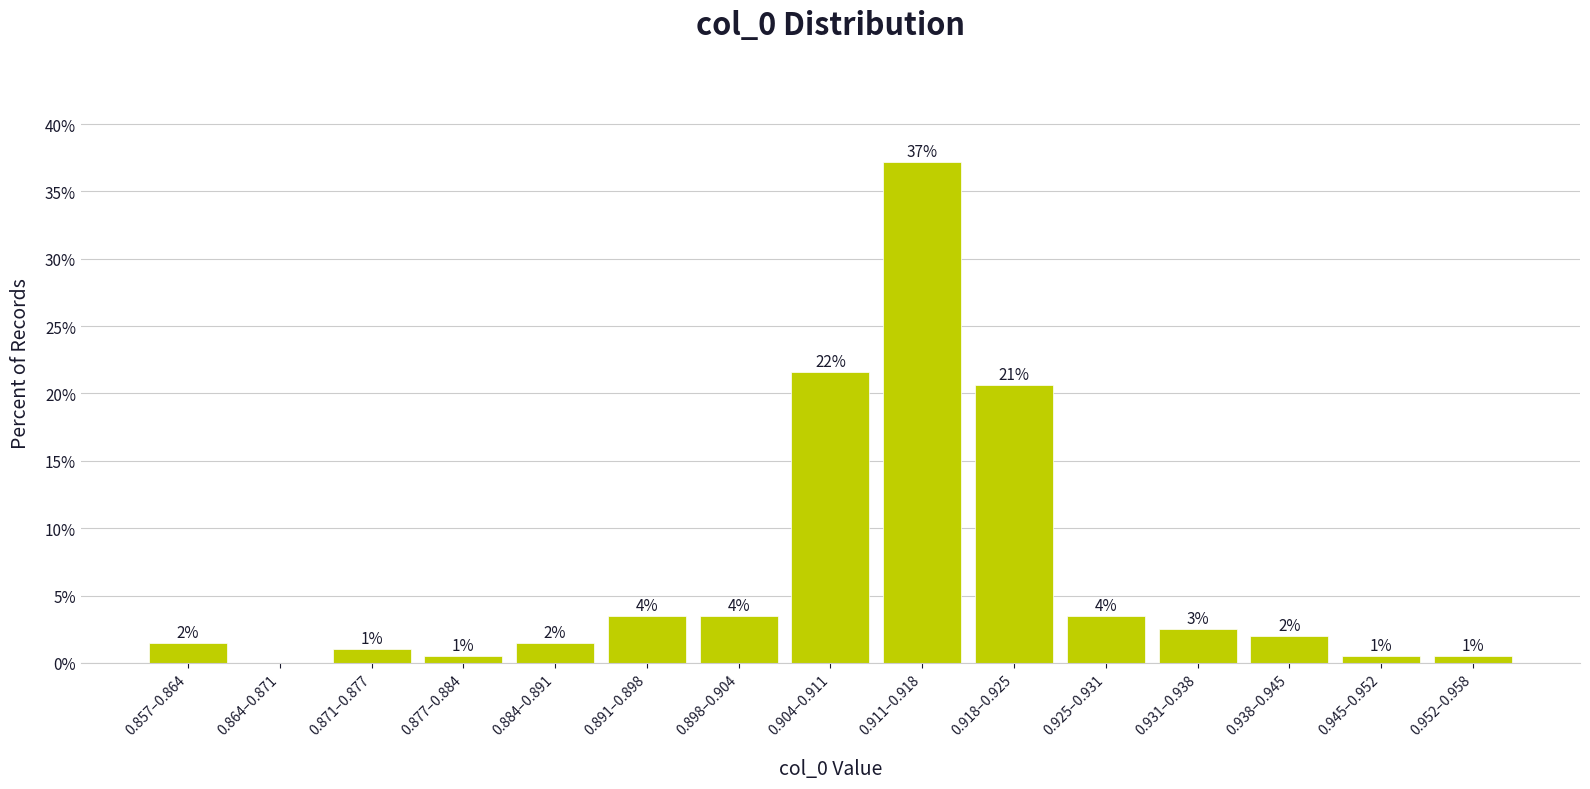

Which has a higher value, 0.857–0.864 or 0.904–0.911?

0.904–0.911